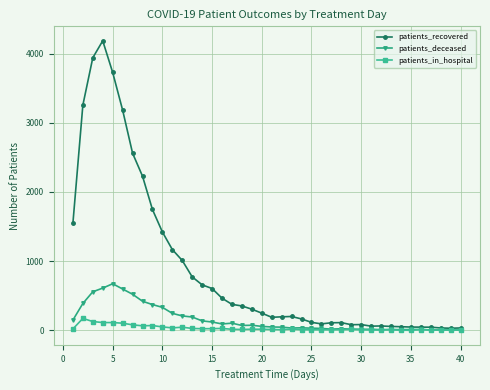

Which series has the largest range (max minus min)?

patients_recovered